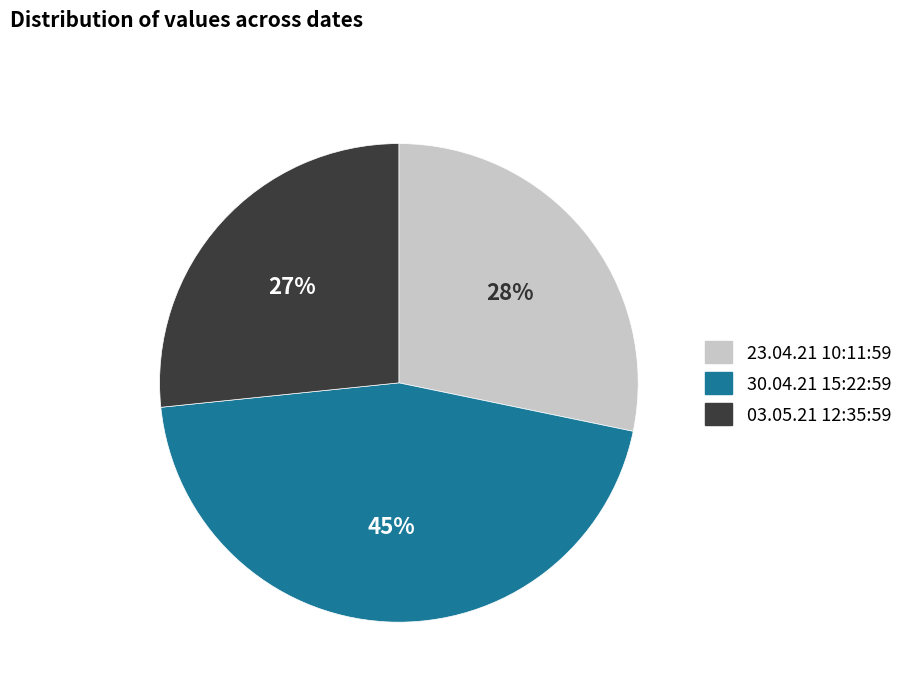

What percentage is the 30.04.21 15:22:59 slice, to the nearest percent?

45%